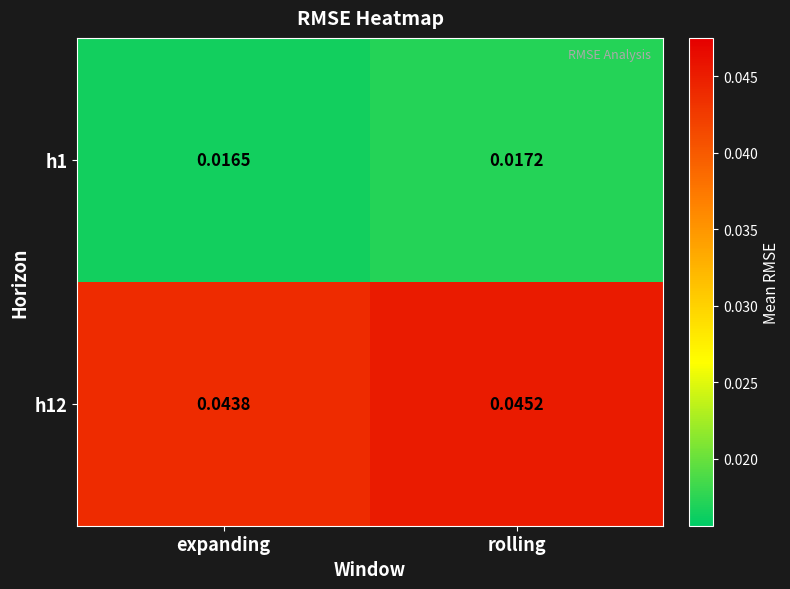

At which category does the chart reach its minimum across all series?

expanding